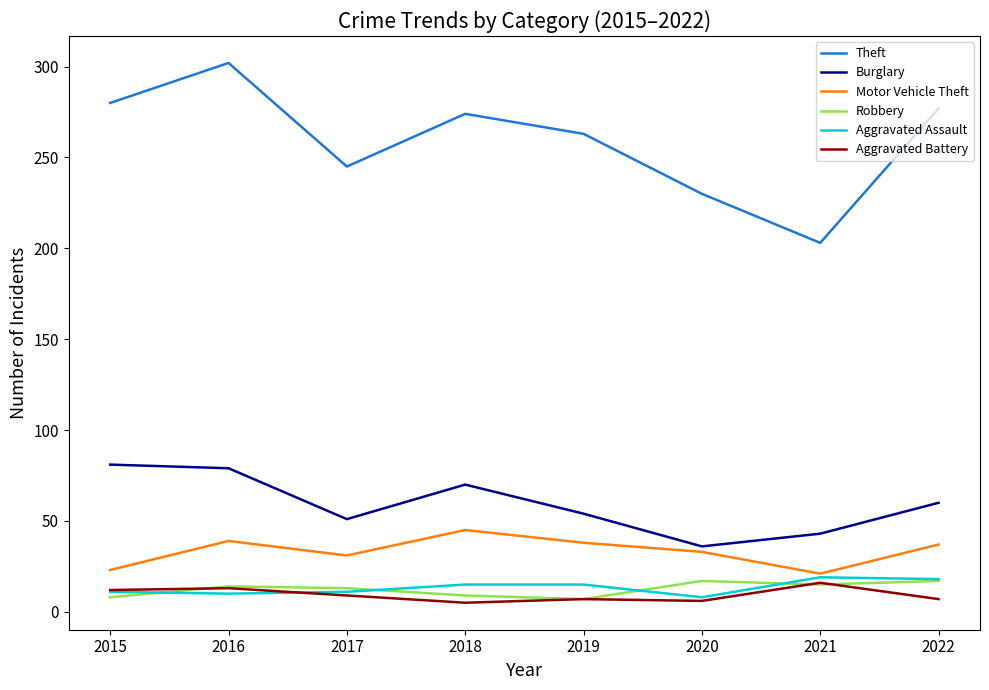

What is the lowest value of the Robbery series?

7